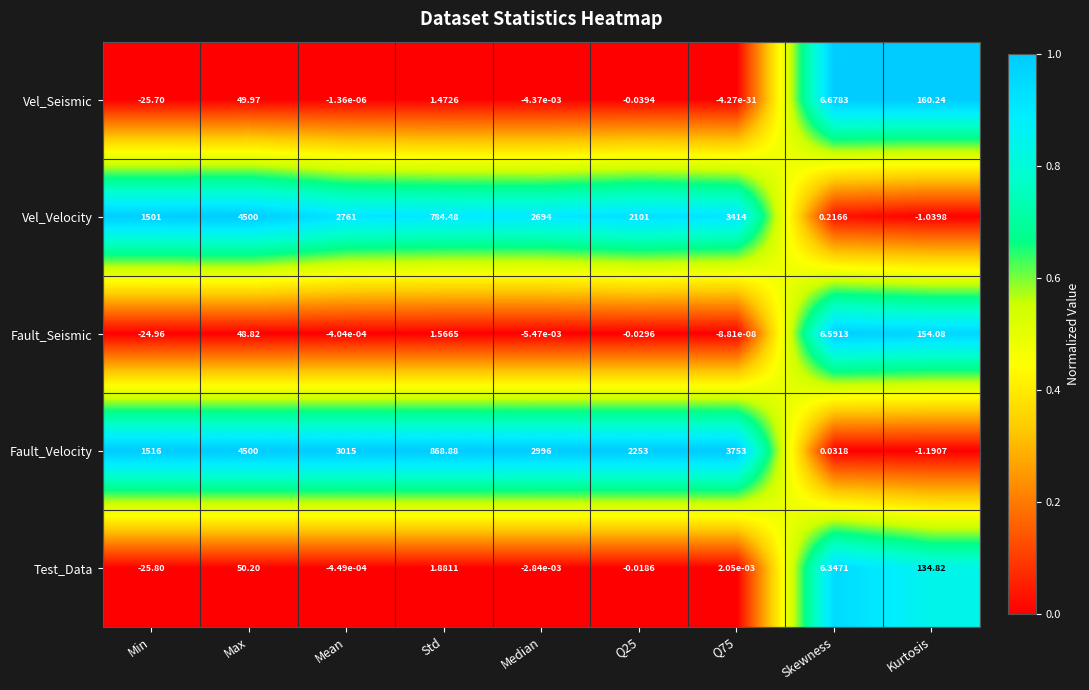

Between Std and Q25, which series saw the biggest shift?

Fault_Velocity